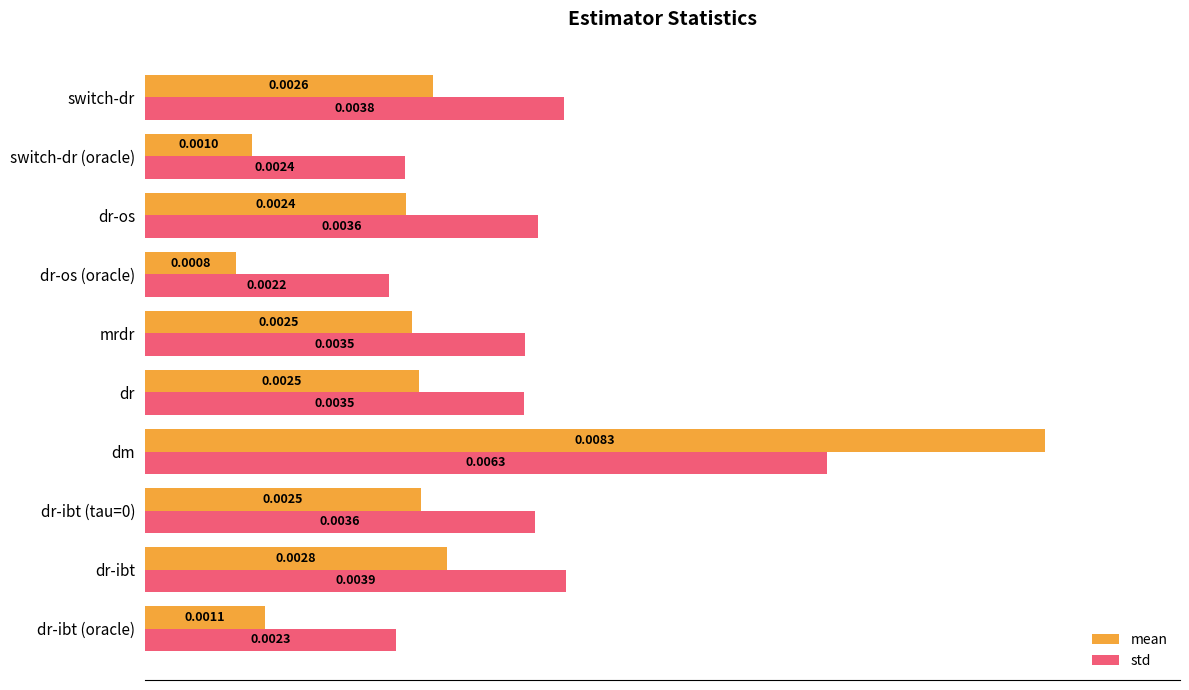

At which category does the chart reach its peak across all series?

dm